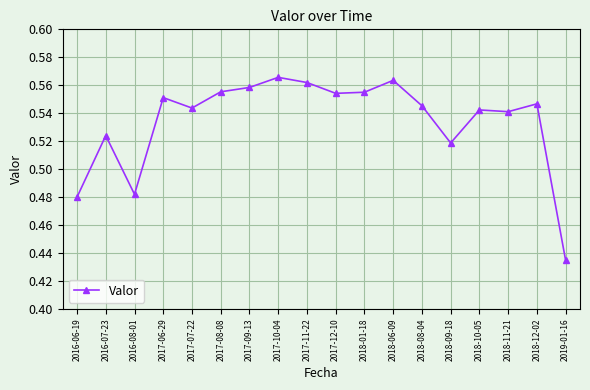

Is it true that the value at 2017-07-22 is 0.3?

False